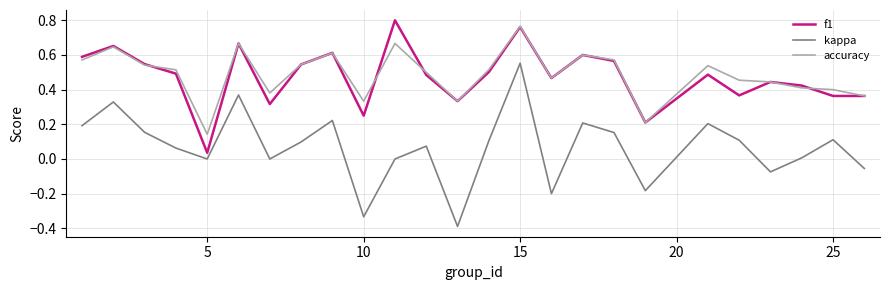

Which series has the widest spread of values?

kappa